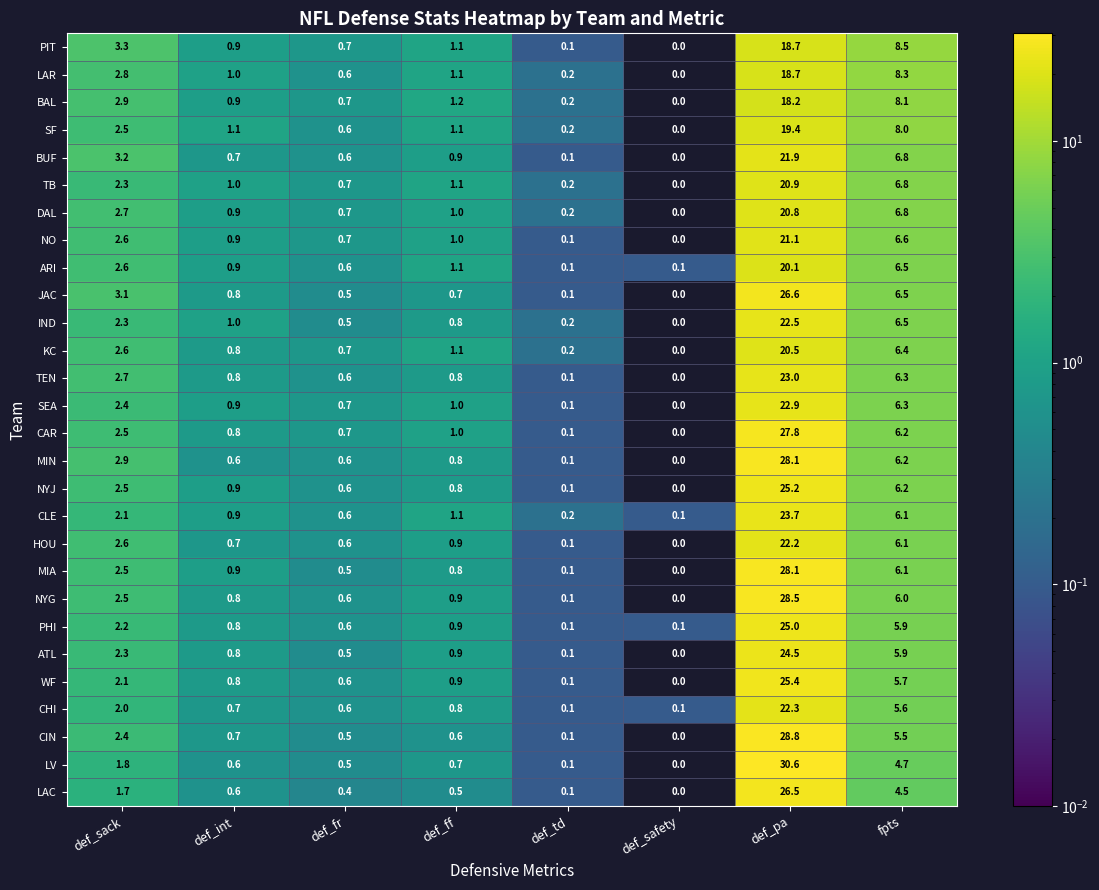

At which label is BUF closest to 10?

fpts